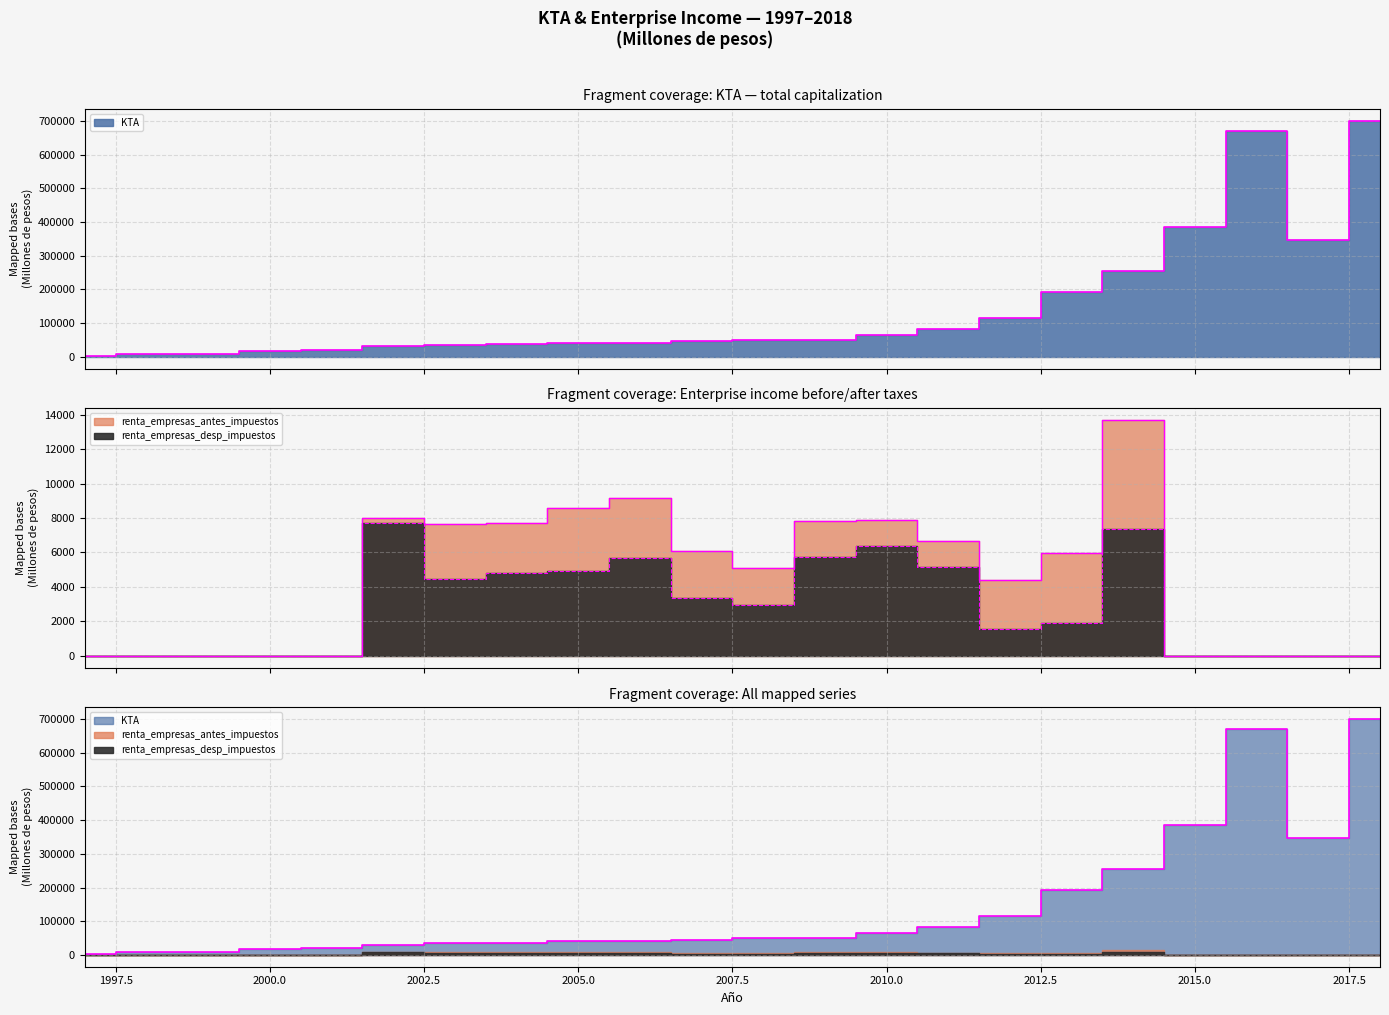

At which label does renta_empresas_antes_impuestos reach its minimum?

1997